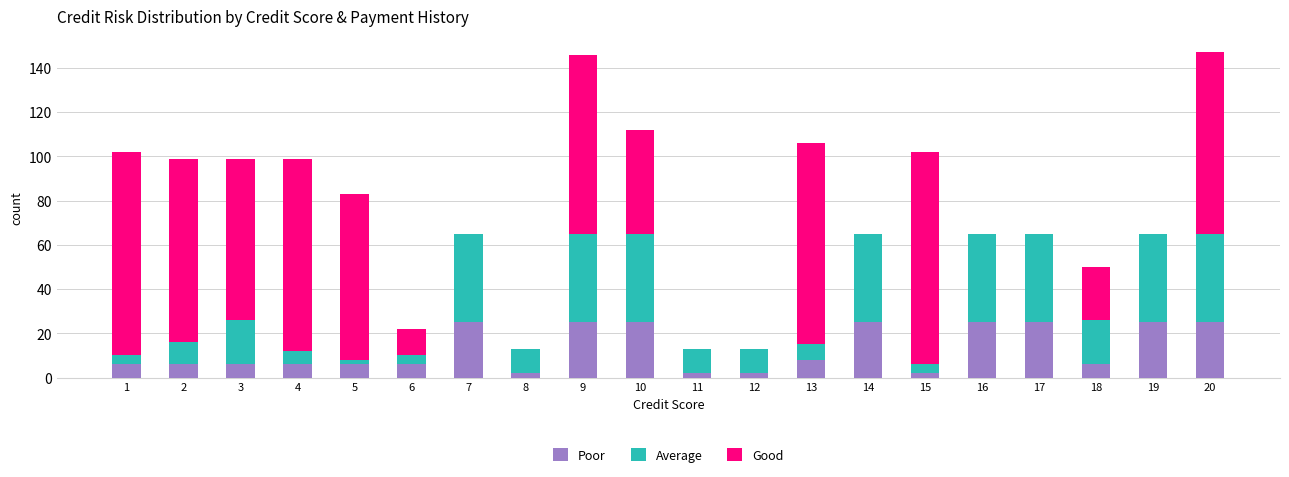

What is the sum of all Poor values?

258